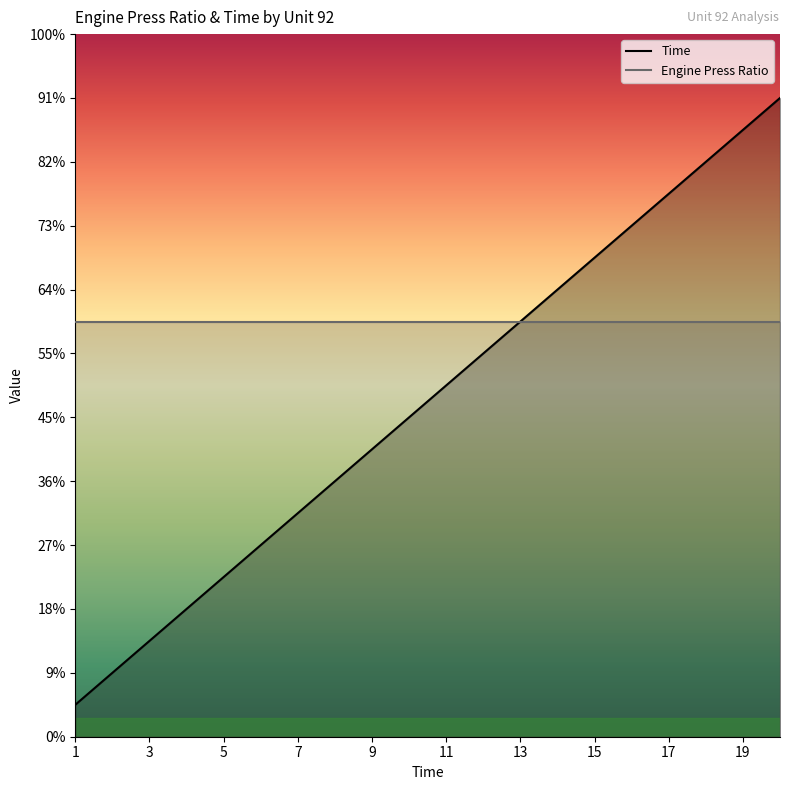

How many data points in Time are above 11?

9